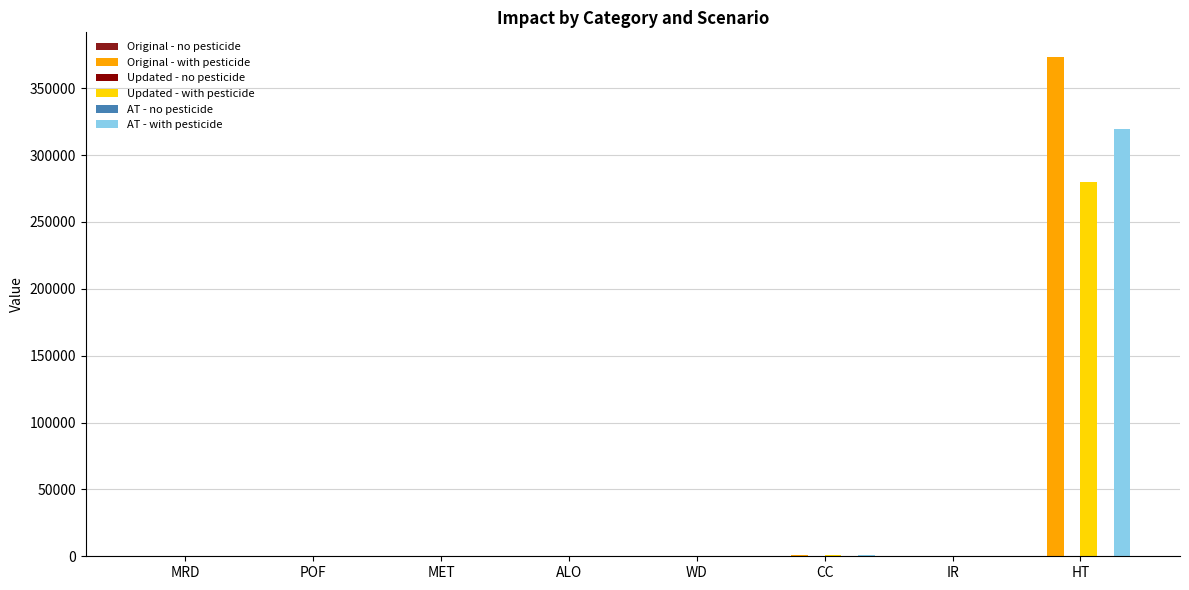

Are the bars horizontal?

No